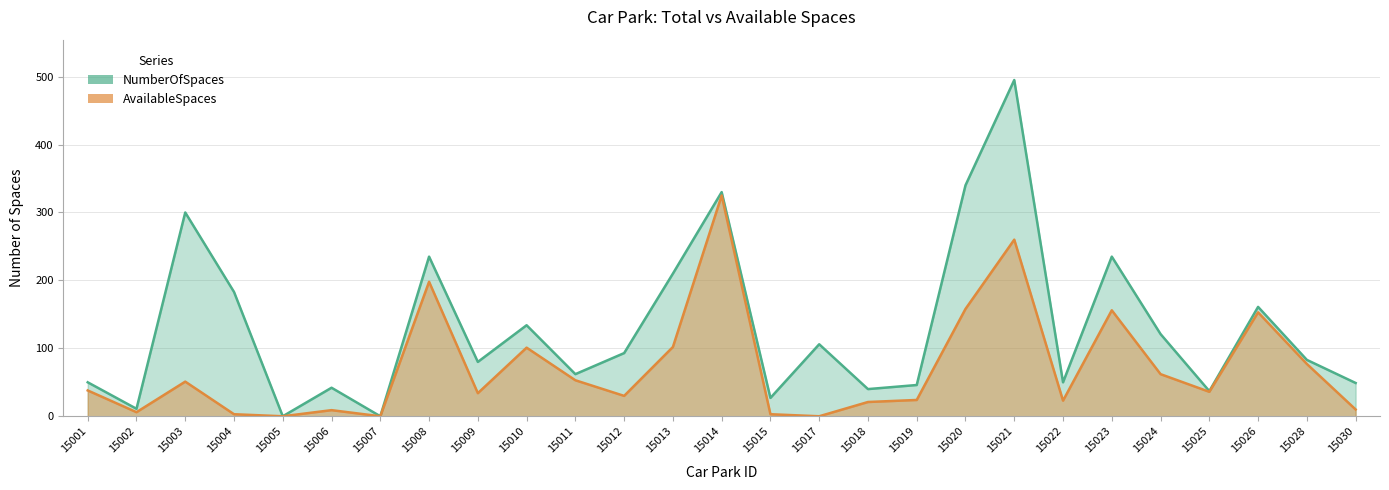

Reading left to right, what are all the values shown in this chart?

NumberOfSpaces: 15001=50	15002=11	15003=300	15004=183	15005=0	15006=42	15007=0	15008=235	15009=80	15010=134	15011=62	15012=93	15013=210	15014=330	15015=27	15017=106	15018=40	15019=46	15020=340	15021=495	15022=50	15023=235	15024=121	15025=37	15026=161	15028=83	15030=49
AvailableSpaces: 15001=38	15002=6	15003=51	15004=3	15005=0	15006=9	15007=0	15008=198	15009=34	15010=101	15011=53	15012=30	15013=102	15014=325	15015=3	15017=0	15018=21	15019=24	15020=158	15021=260	15022=23	15023=156	15024=62	15025=36	15026=153	15028=77	15030=10